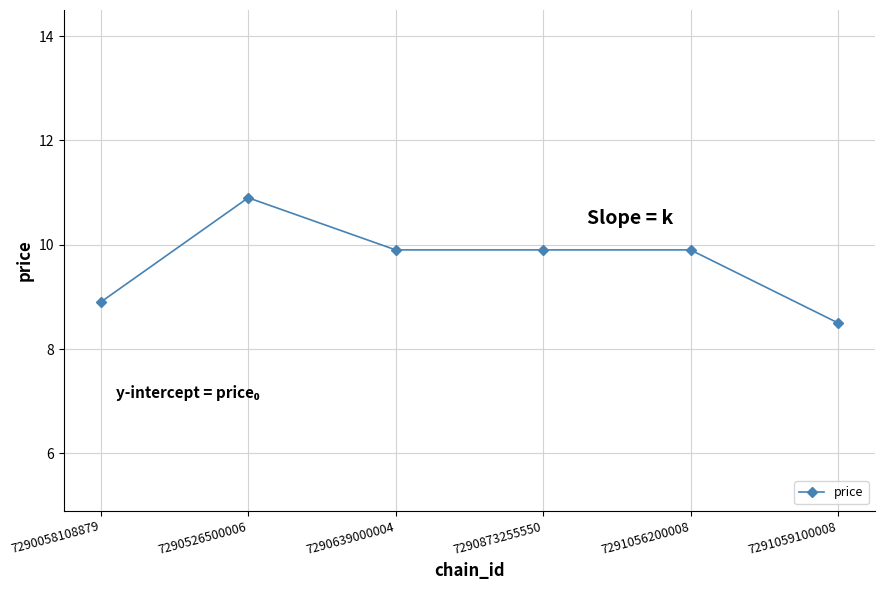

What is the maximum value shown in the chart?

10.9